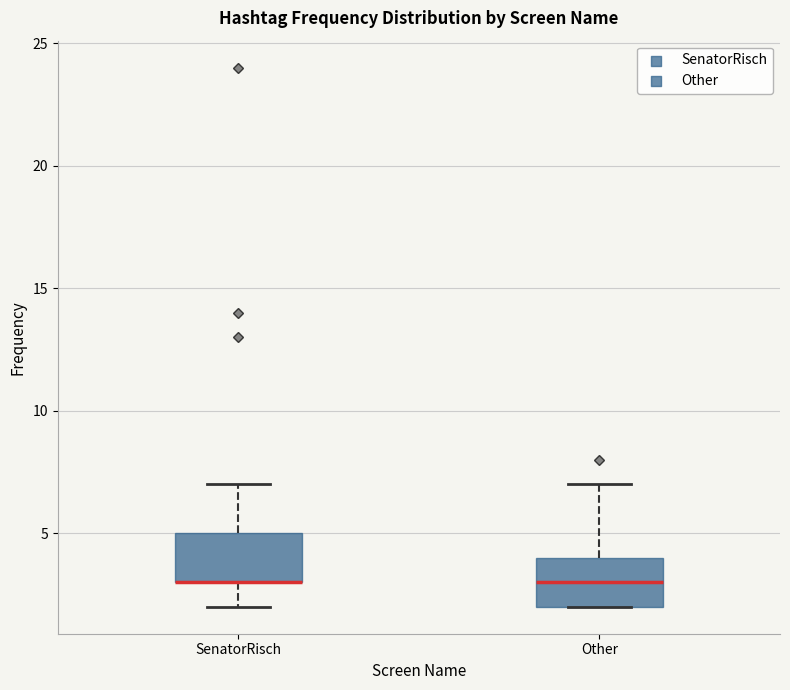

Reading left to right, read every box against the y-axis: the position of its median line, the range the box covers, and the ends of its whiskers. The values are not printed on the chart, so give them approximately, as read against the axis.

SenatorRisch: median 3 (drawn on the box's lower edge), box 3 to 5, whiskers 2 to 7
Other: median 3, box 2 to 4, whiskers 2 to 7